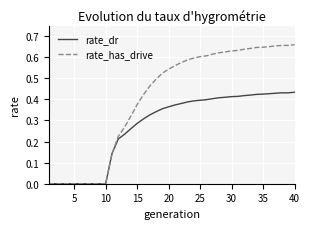

Which series has the largest total across all categories?

rate_has_drive